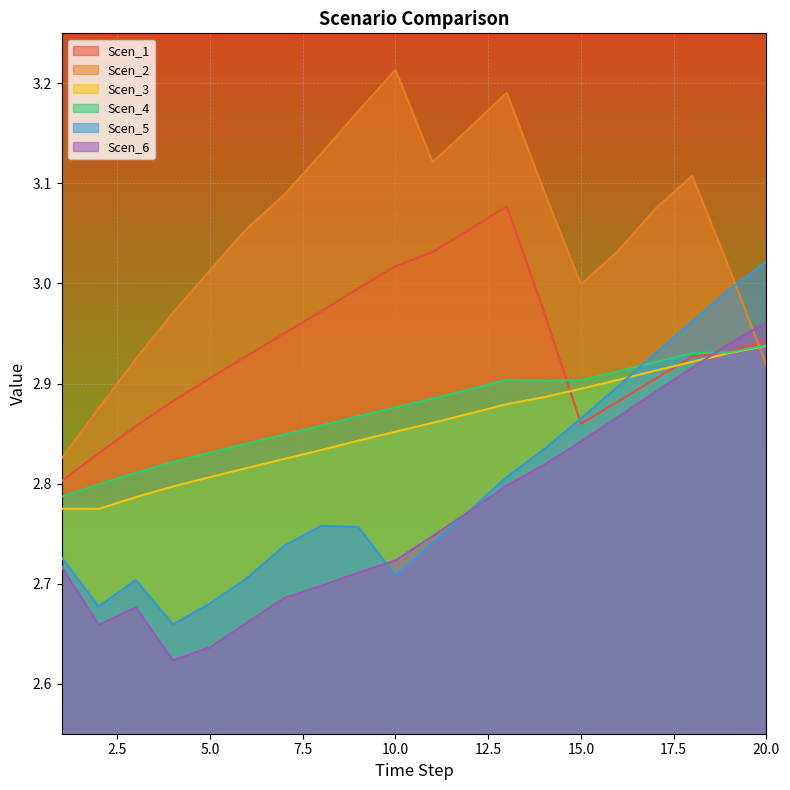

Between which two adjacent categories do Scen_6 and Scen_5 first intersect?

9 and 10